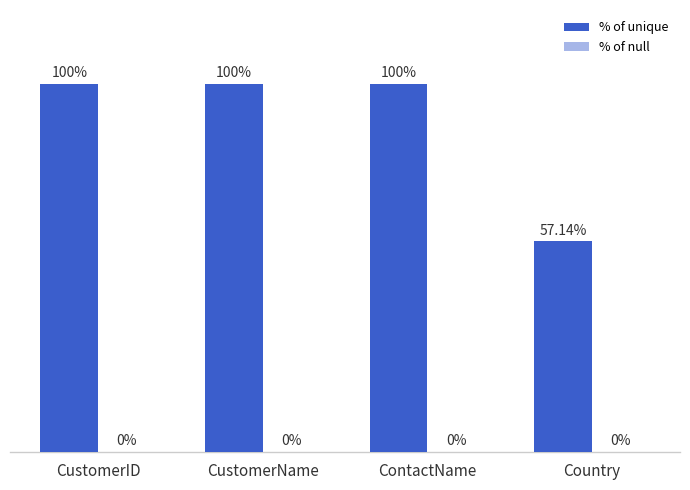

Which has a higher value, Country or ContactName?

ContactName